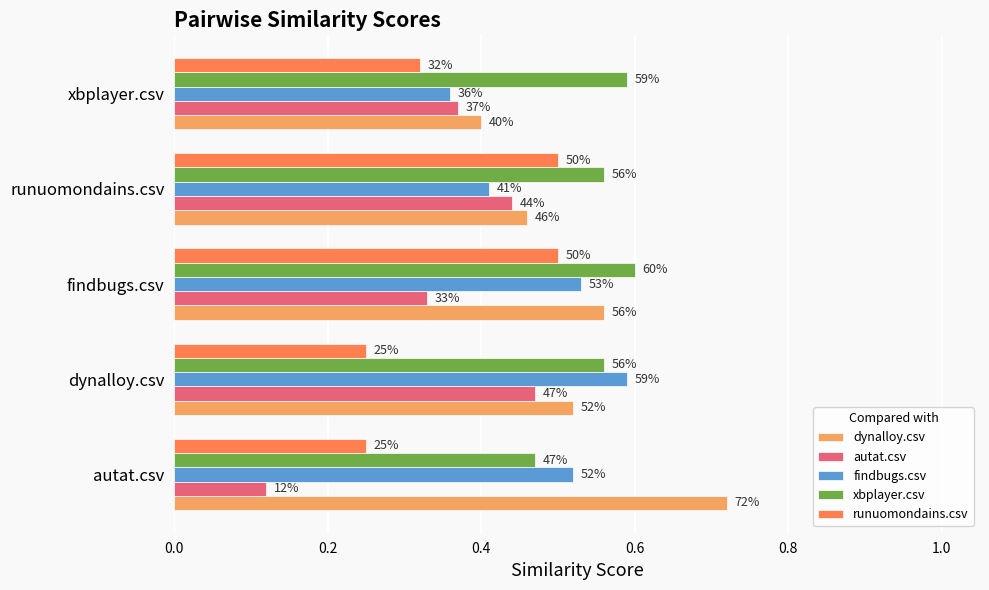

What are all the series names shown in the legend?

dynalloy.csv, autat.csv, findbugs.csv, xbplayer.csv, runuomondains.csv